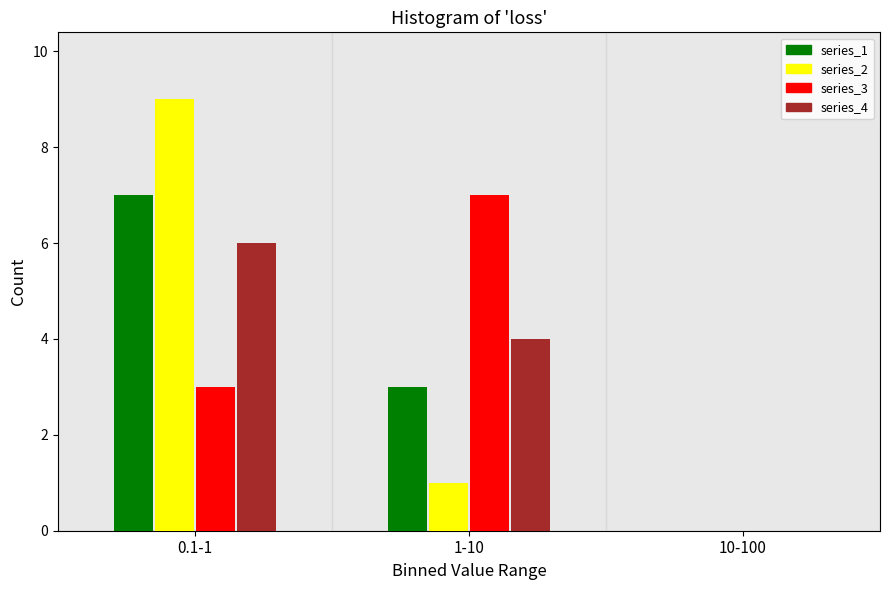

Reading left to right, extract all data points from this chart.

series_1: 0.1-1=7	1-10=3	10-100=0
series_2: 0.1-1=9	1-10=1	10-100=0
series_3: 0.1-1=3	1-10=7	10-100=0
series_4: 0.1-1=6	1-10=4	10-100=0